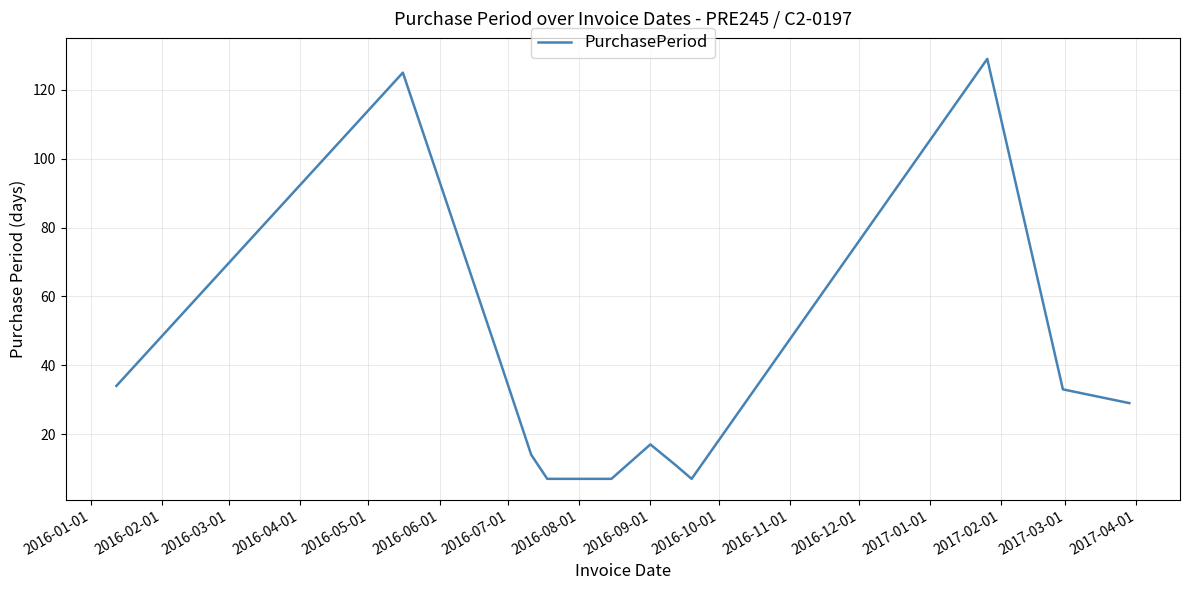

What is the greatest value displayed?

129